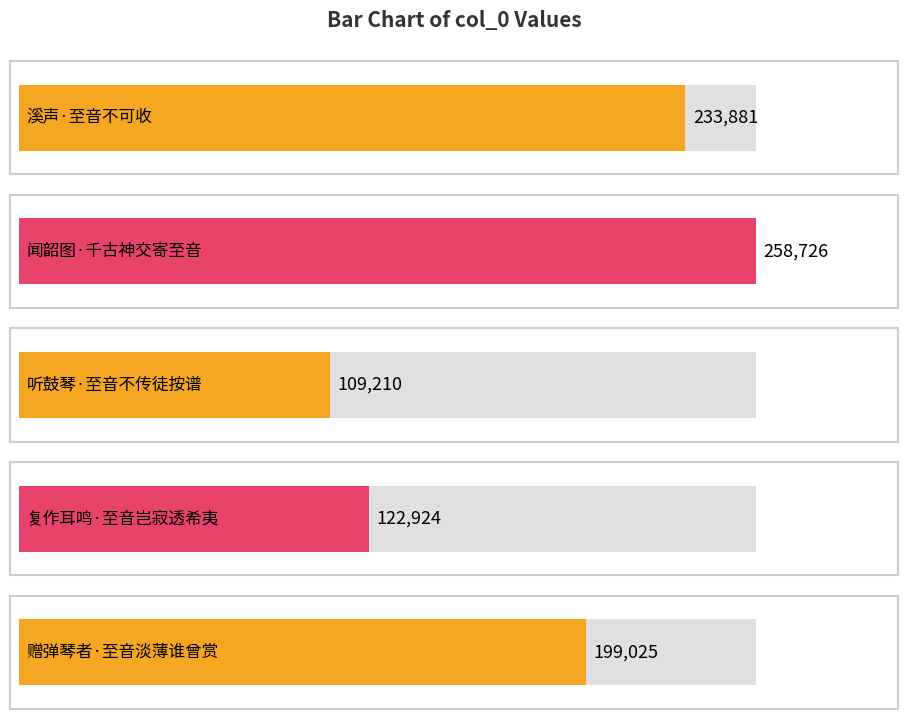

What is the smallest value displayed?

109210